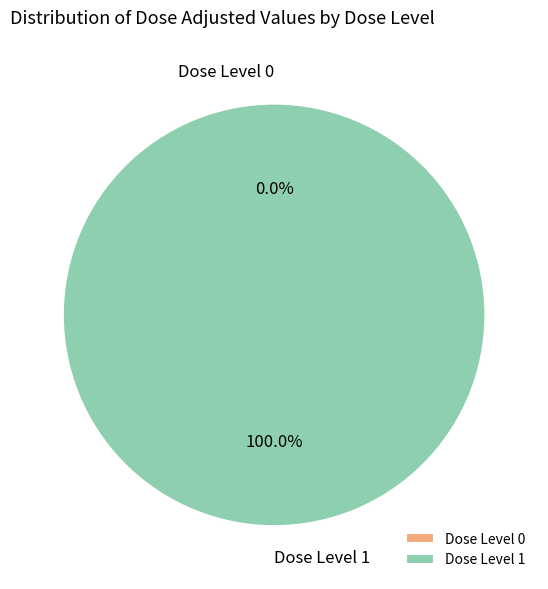

Is the sum of Dose Level 0 and Dose Level 1 greater than half?

Yes